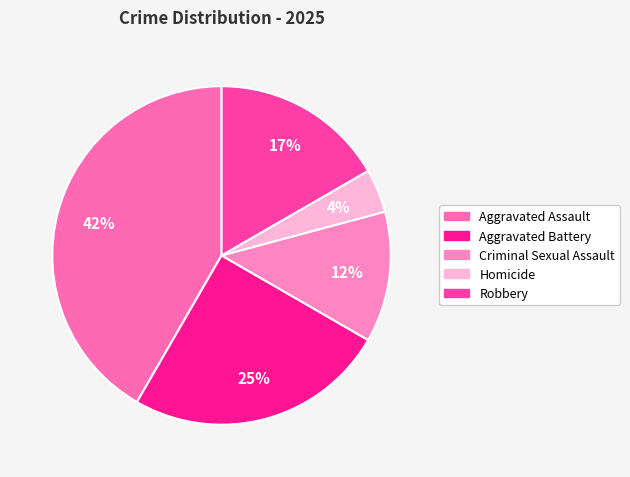

To the nearest percent, what portion does Criminal Sexual Assault represent?

12%